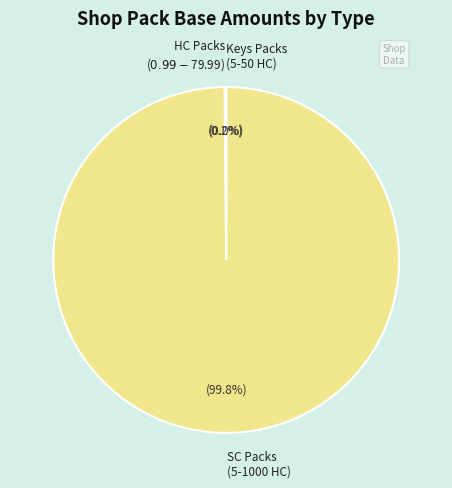

What portion of the pie excludes SC Packs (5-1000 HC)?

0.2%